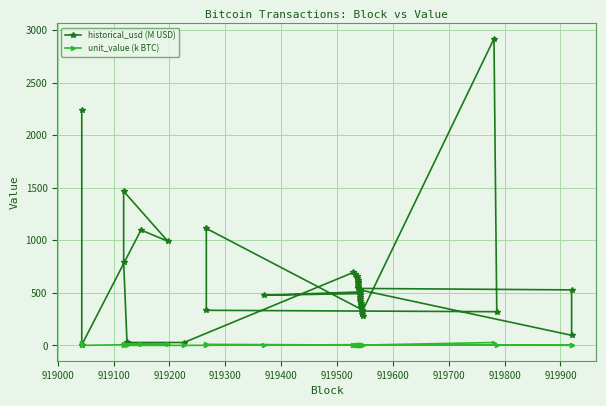

How many lines are shown in the chart?

2